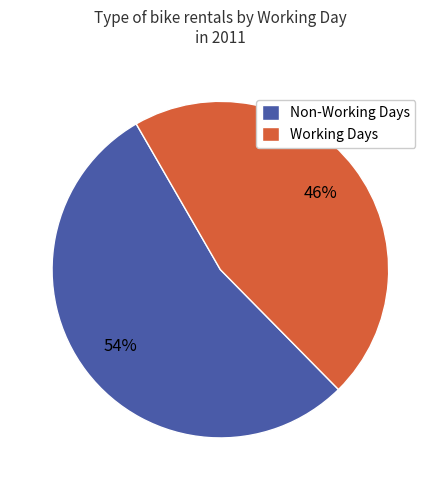

True or false: Working Days accounts for 33% of the total.

False